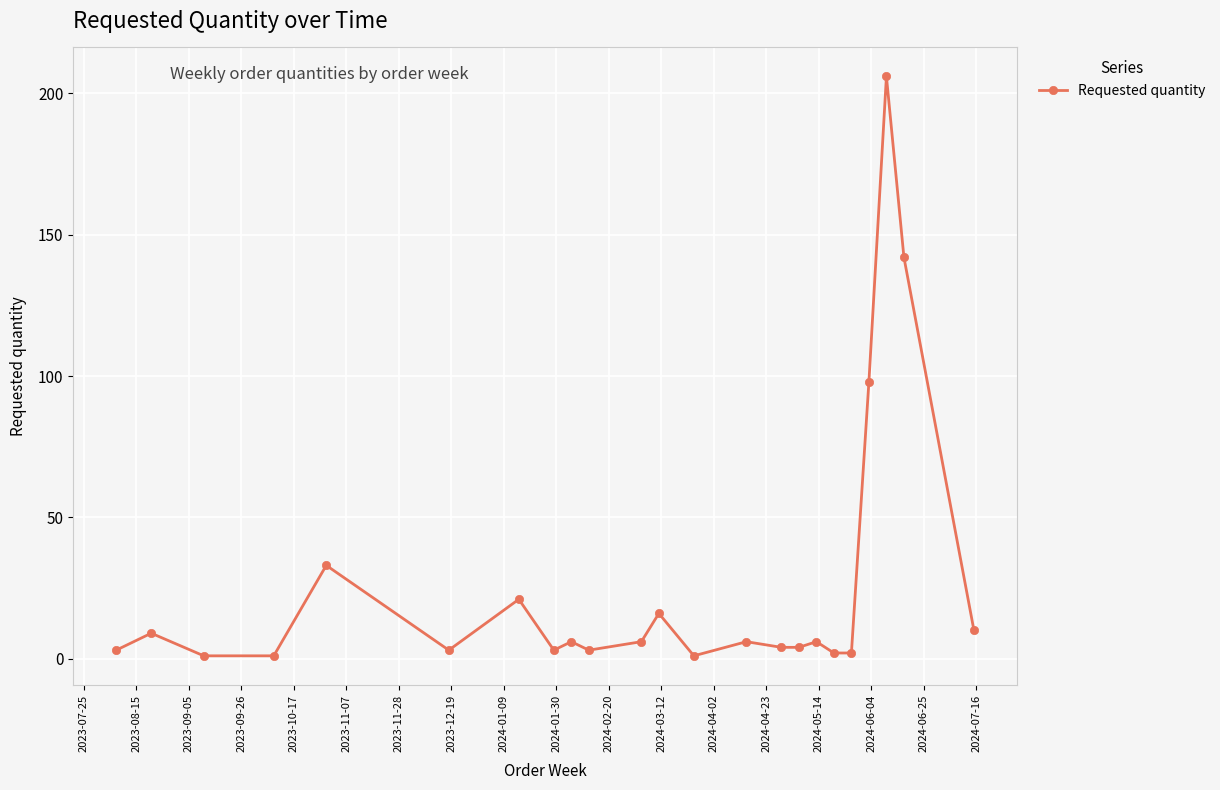

What is the sum of all values?

586